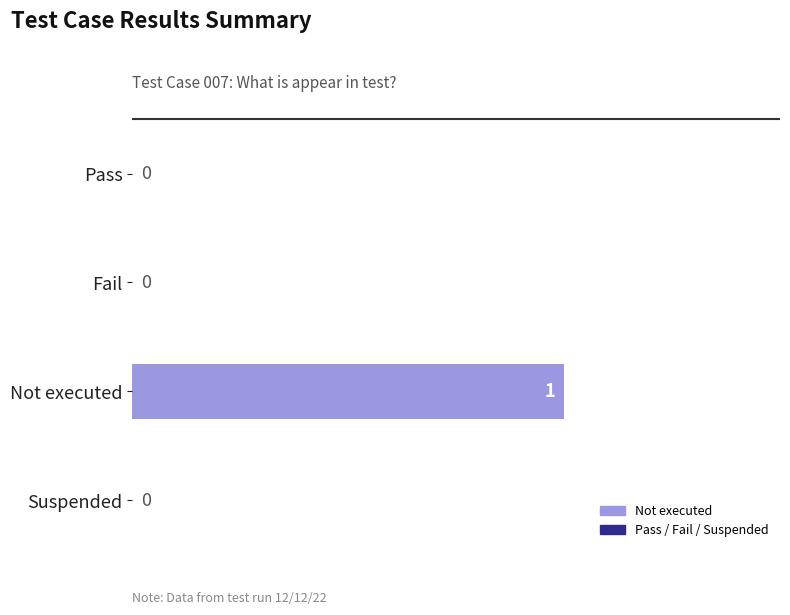

How many values are between 0 and 1?

4